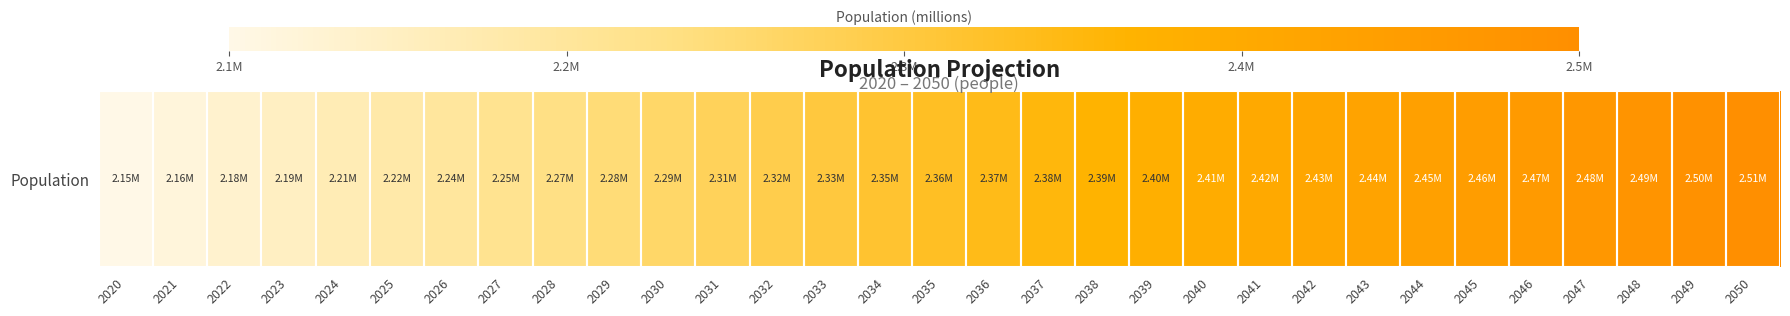

Which category has the highest value across all series?

2050